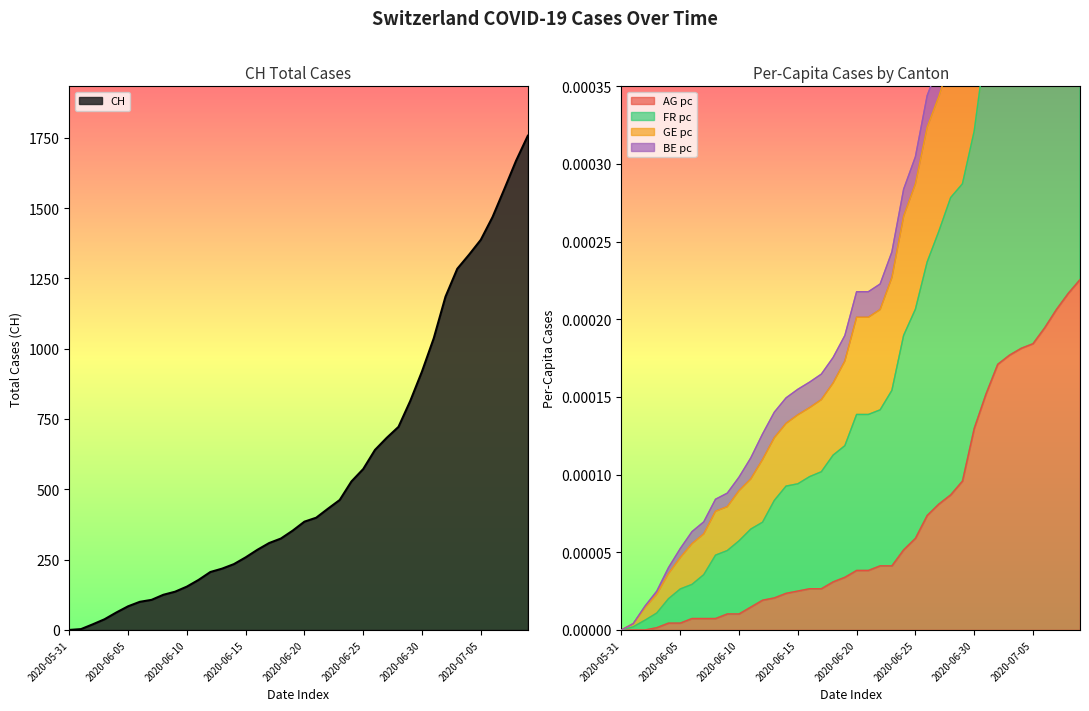

What is the difference between the highest and lowest values at 2020-06-22?

431.0